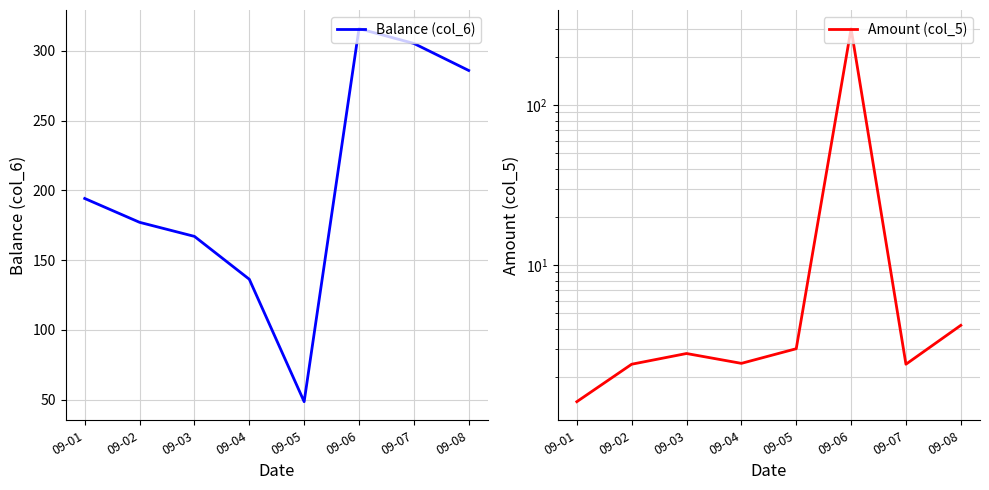

Which category has the highest value in the Amount (col_5) series?

09-06